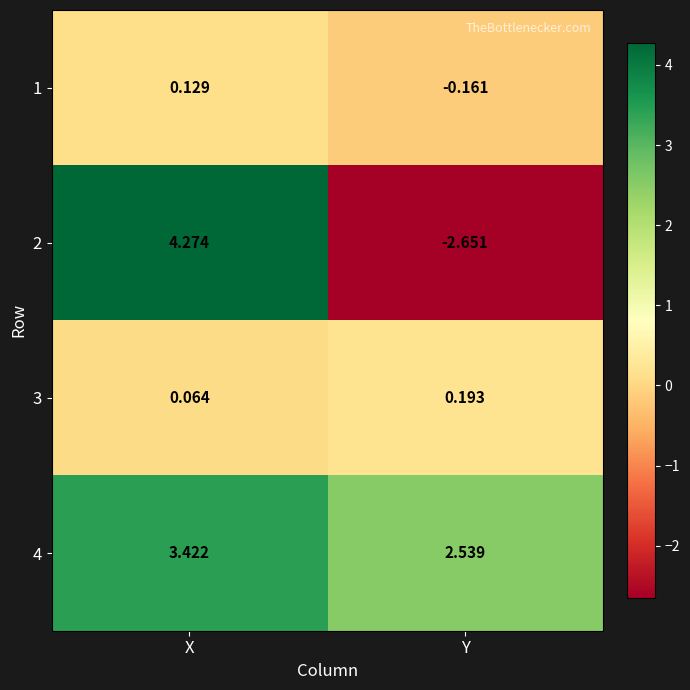

Rank the categories by 3 value from lowest to highest.

X, Y